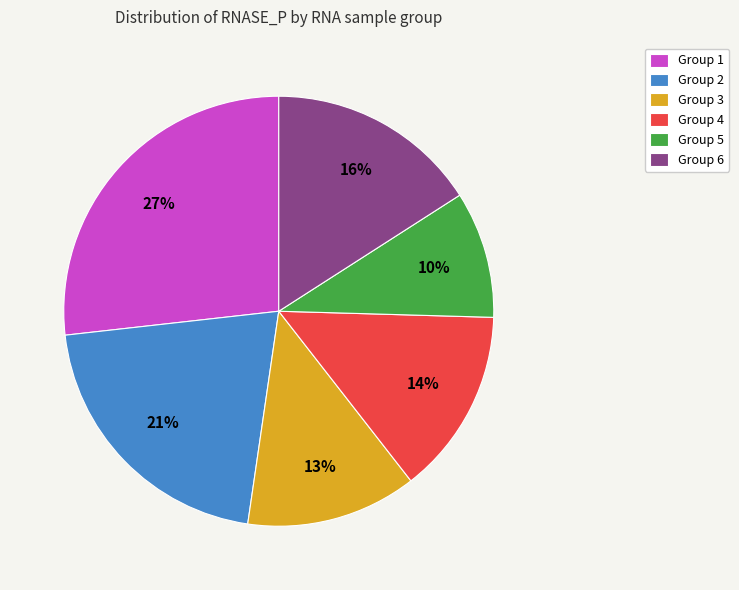

What percentage is the Group 5 slice, to the nearest percent?

10%